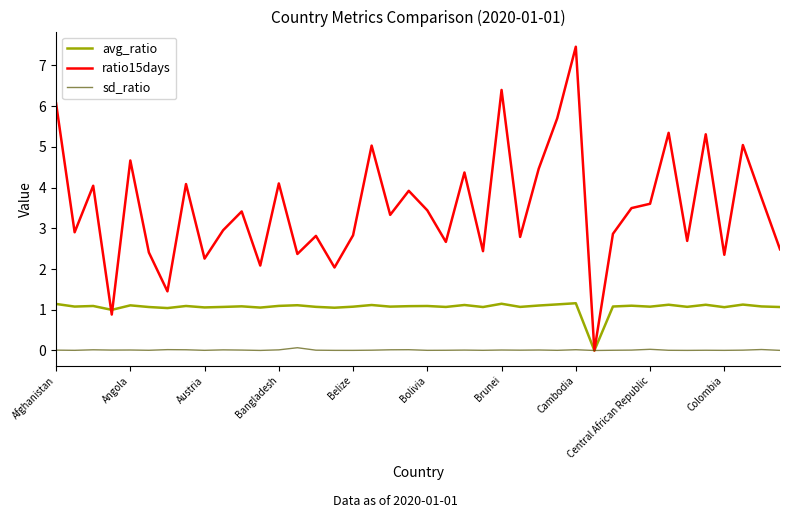

How many interior local peaks does the ratio15days series have?

14